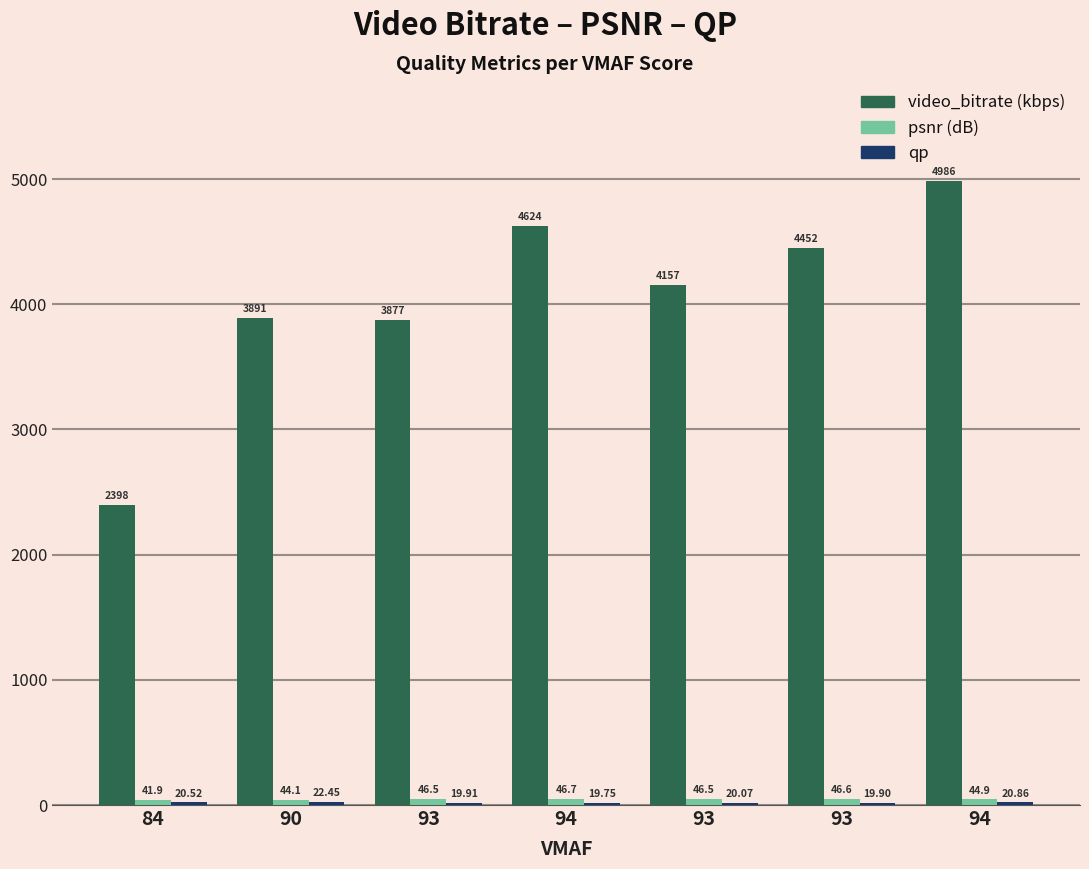

How many distinct data groups are displayed?

3